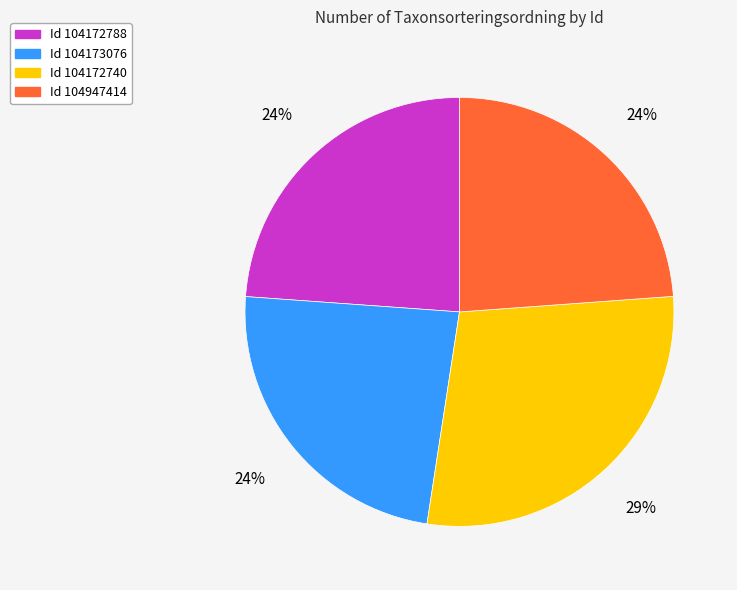

To the nearest percent, what is the difference between the largest and smallest slice percentages?

5%